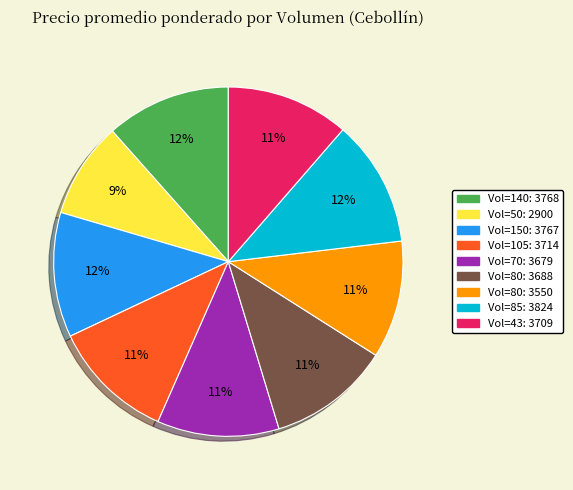

Is there any slice that represents more than half of the pie?

No